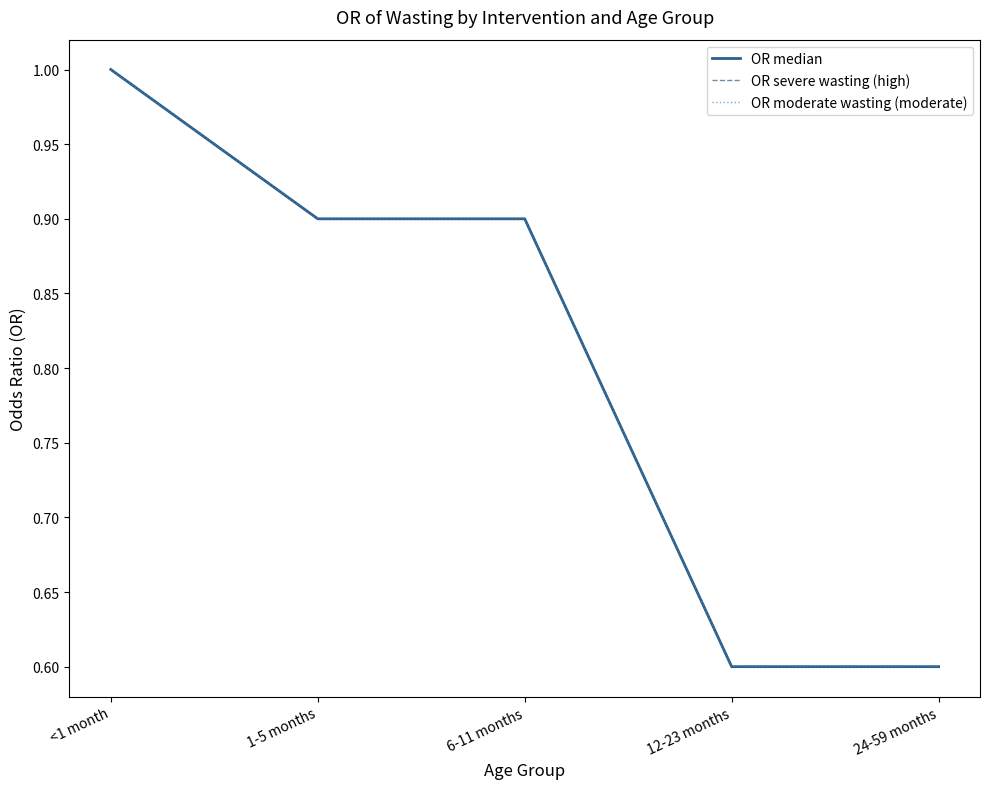

What are all the series names shown in the legend?

OR median, OR severe wasting (high), OR moderate wasting (moderate)